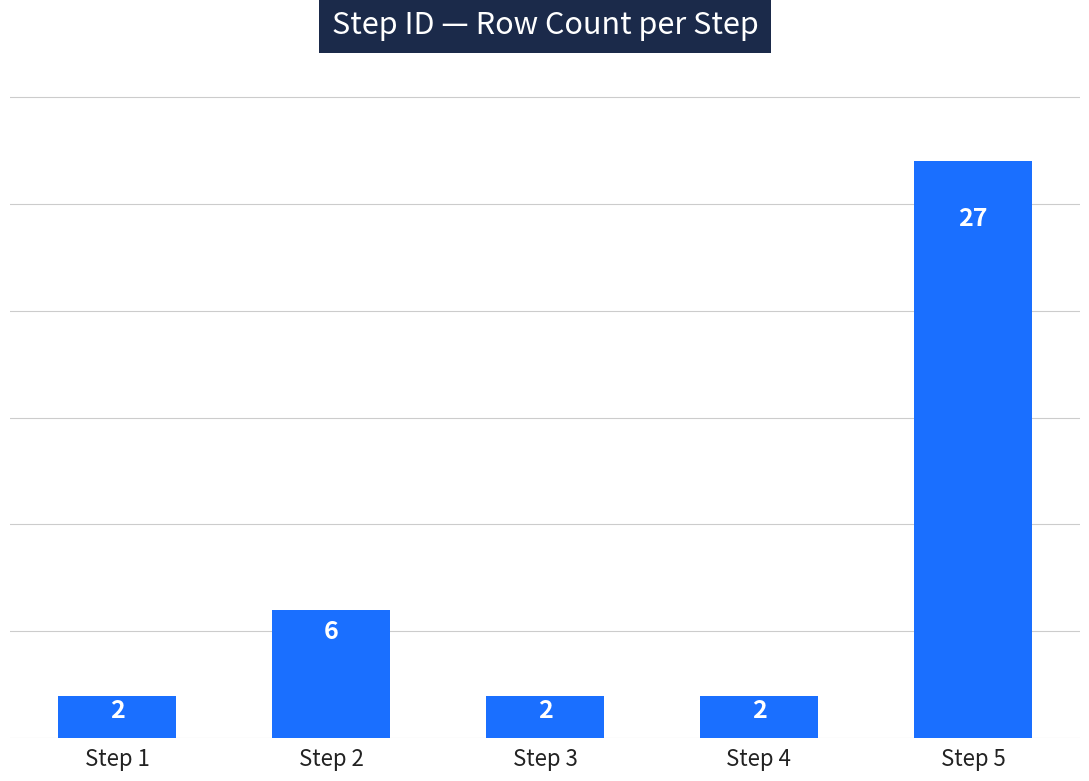

The chart shows a value of 6 at Step 2. True or false?

True